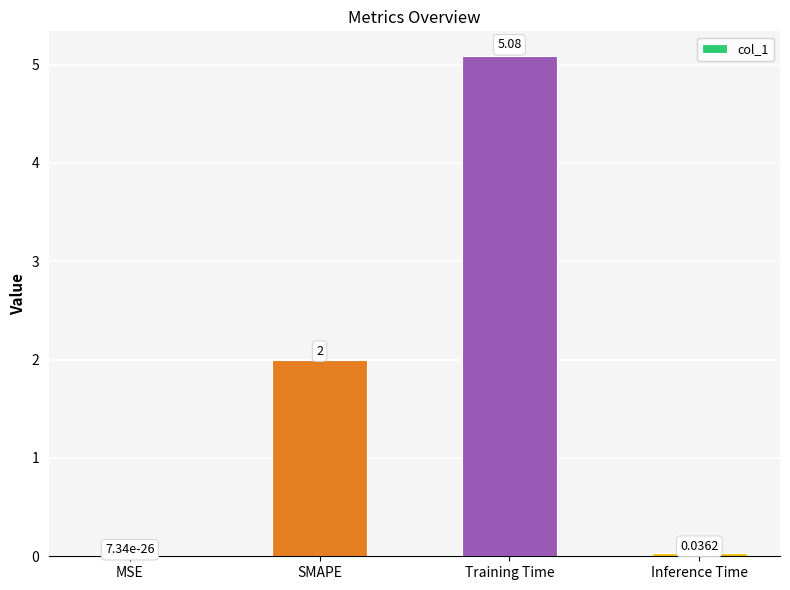

Which has a higher value, Inference Time or Training Time?

Training Time